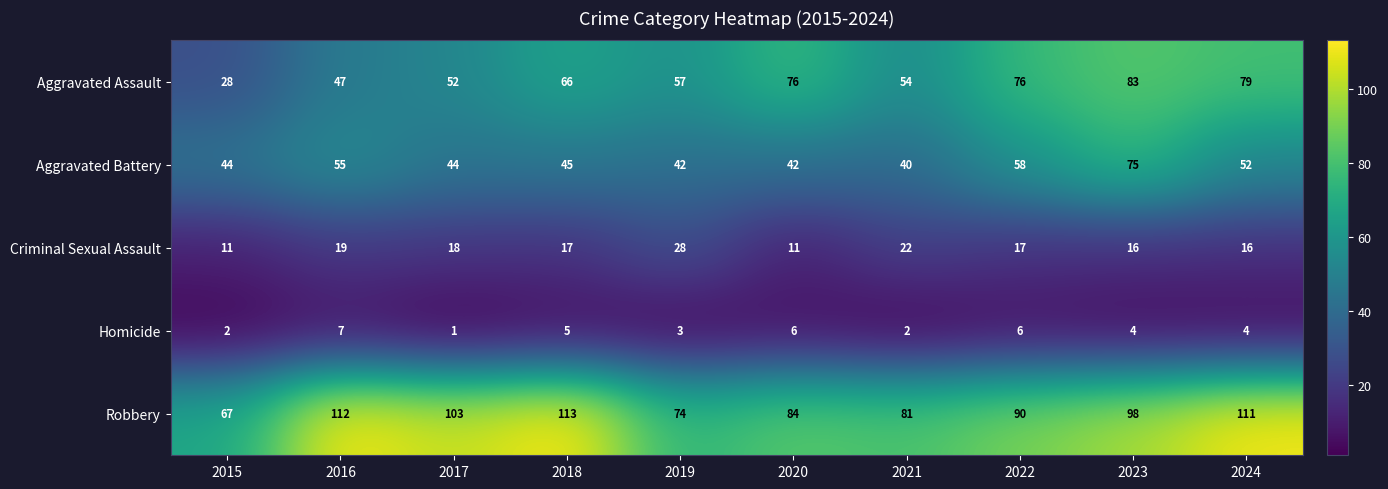

At which category does the chart reach its peak across all series?

2018